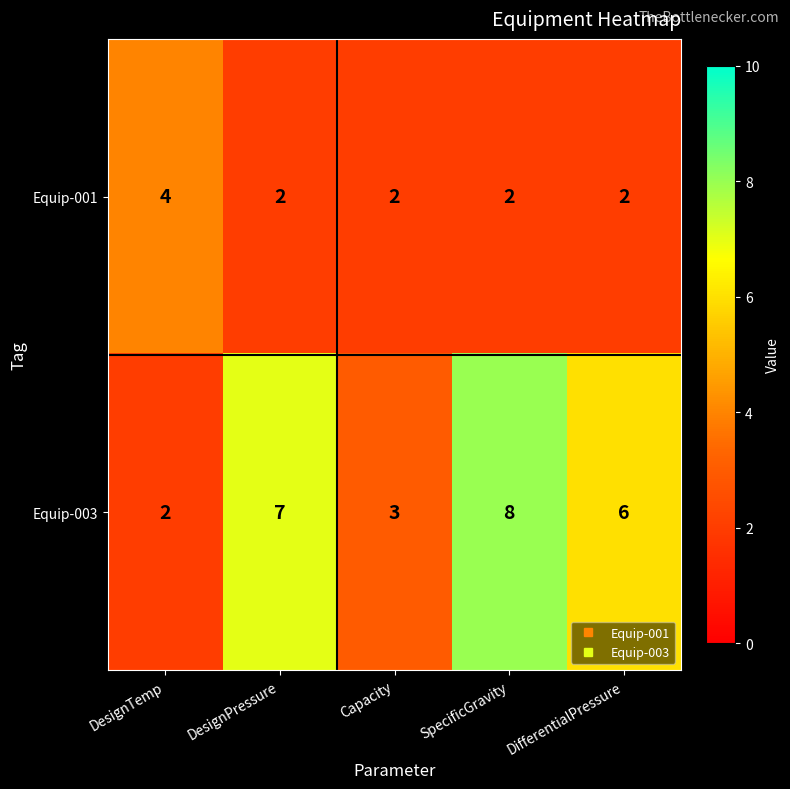

Reading left to right, transcribe all the data shown in this chart.

Equip-001: 4	2	2	2	2
Equip-003: 2	7	3	8	6